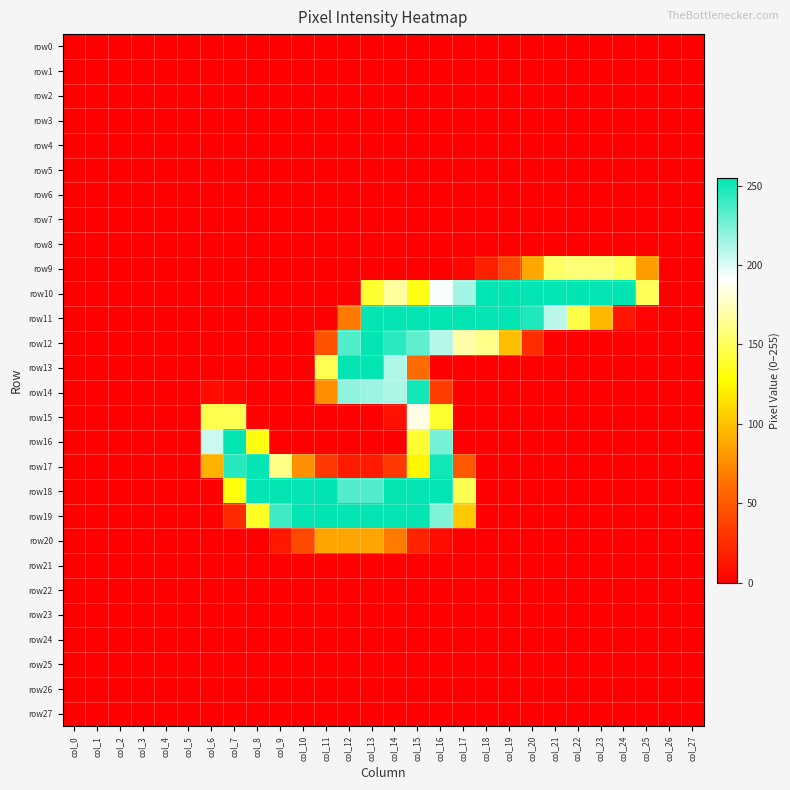

Rank the series by their maximum value, from lowest to highest.

row0, row1, row2, row3, row4, row5, row6, row7, row8, row21, row22, row23, row24, row25, row26, row27, row20, row9, row15, row14, row11, row12, row13, row16, row17, row10, row18, row19